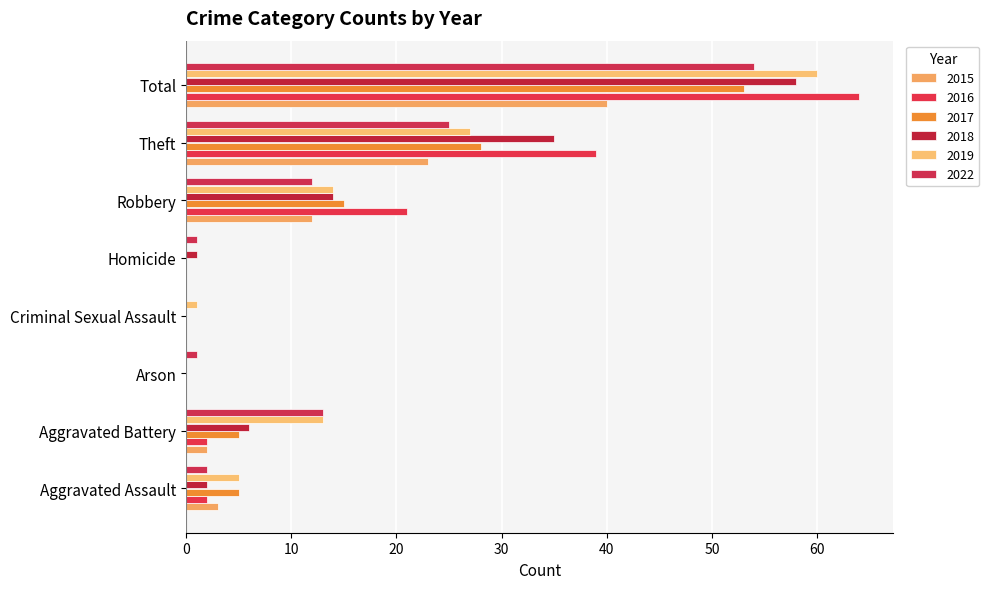

At which category does the chart reach its minimum across all series?

Arson